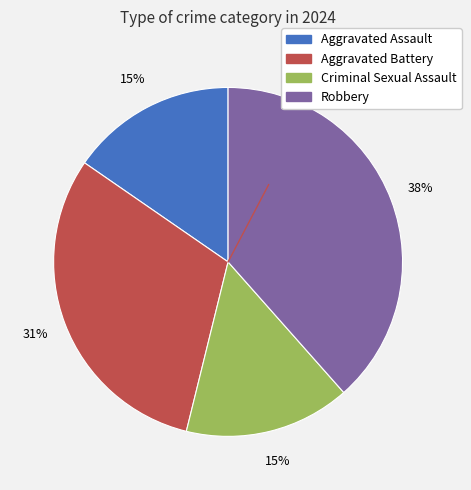

The Robbery slice represents 30% of the pie. True or false?

False